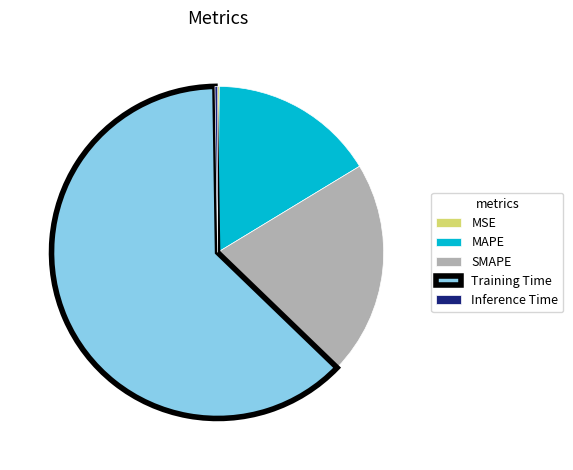

Which slice is the largest?

Training Time